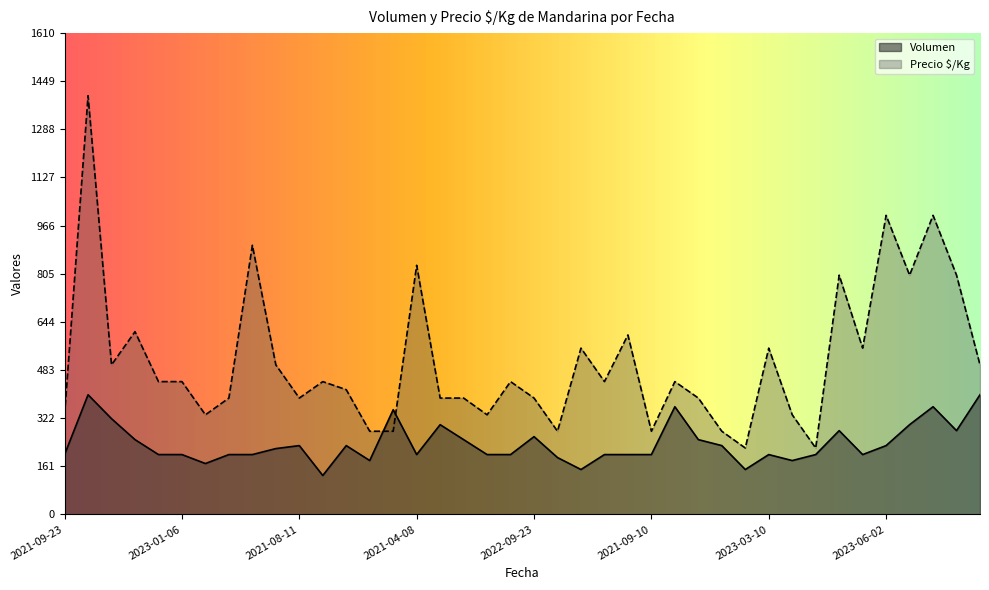

What is the total value across all series at 2022-09-26?

804